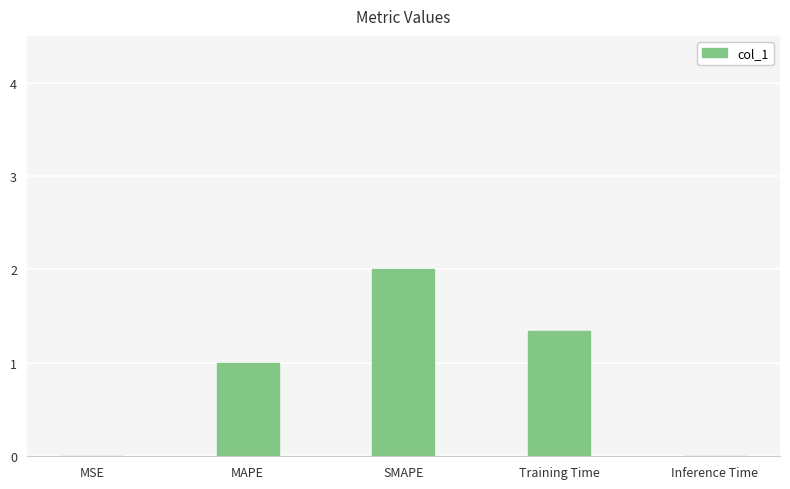

What is the sum of all values?

4.4